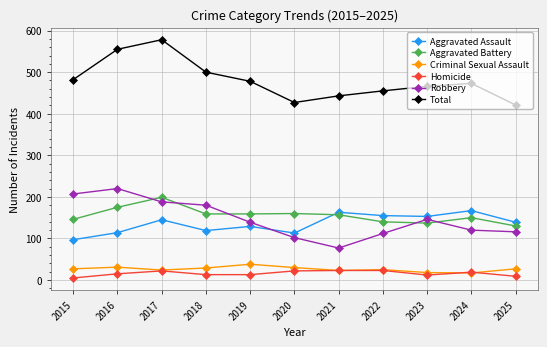

Which category has the highest value across all series?

2017